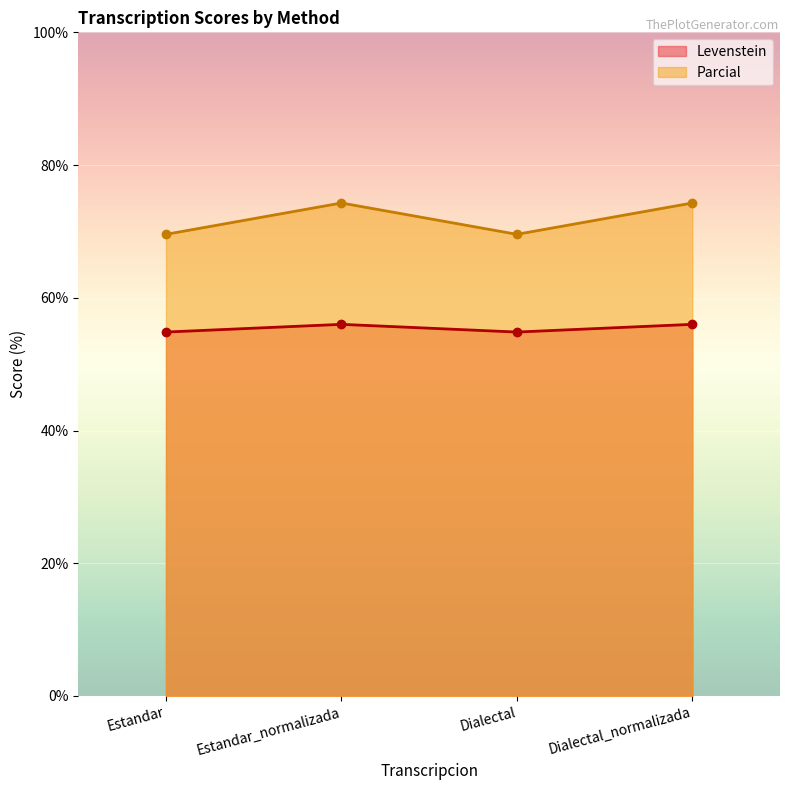

Rank the categories by Parcial value from highest to lowest.

Estandar_normalizada, Dialectal_normalizada, Estandar, Dialectal